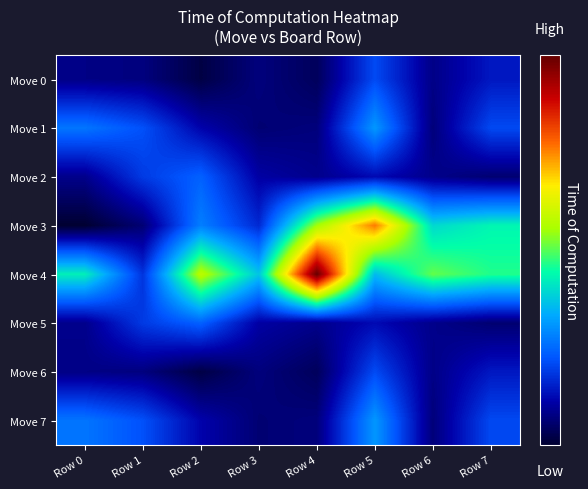

What is the spread (max minus min) of values at Row 4?

2911005600